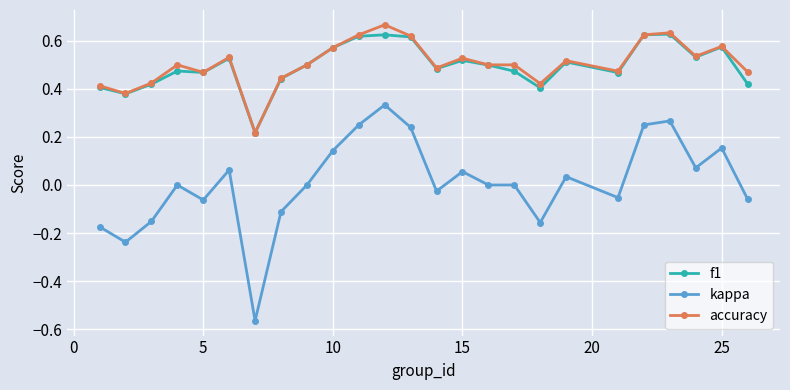

Which series has the largest range (max minus min)?

kappa